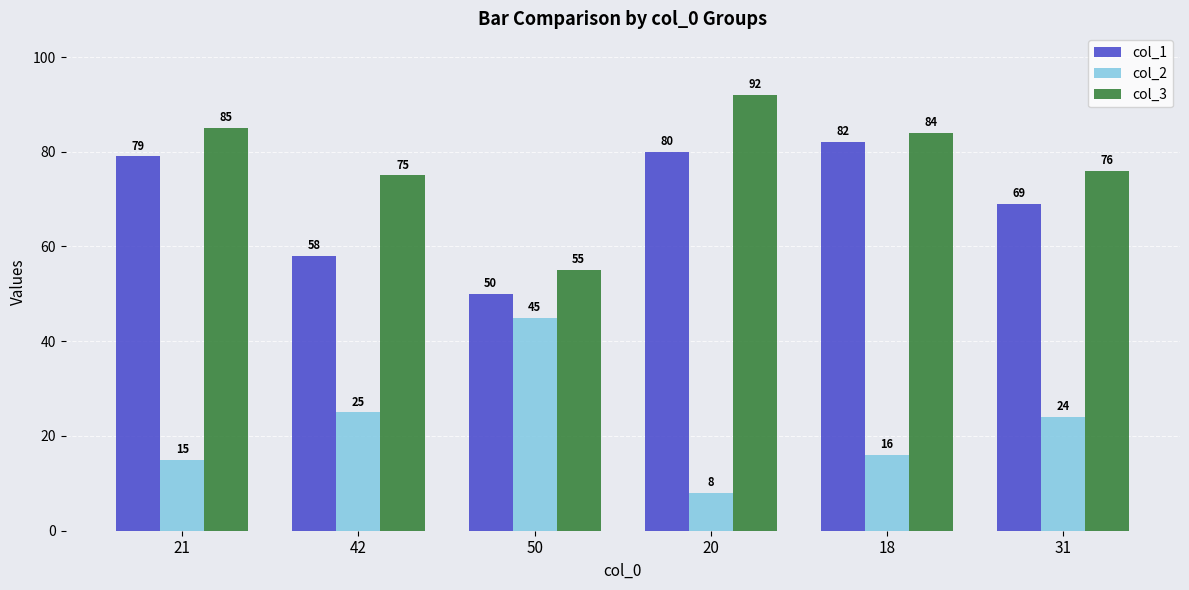

Count the number of data series in this chart.

3